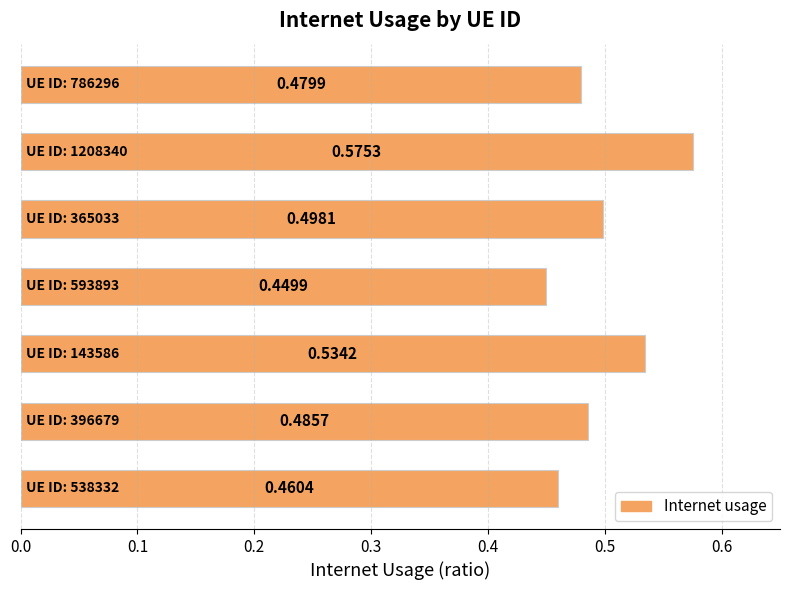

What is the sum of all values?

3.5